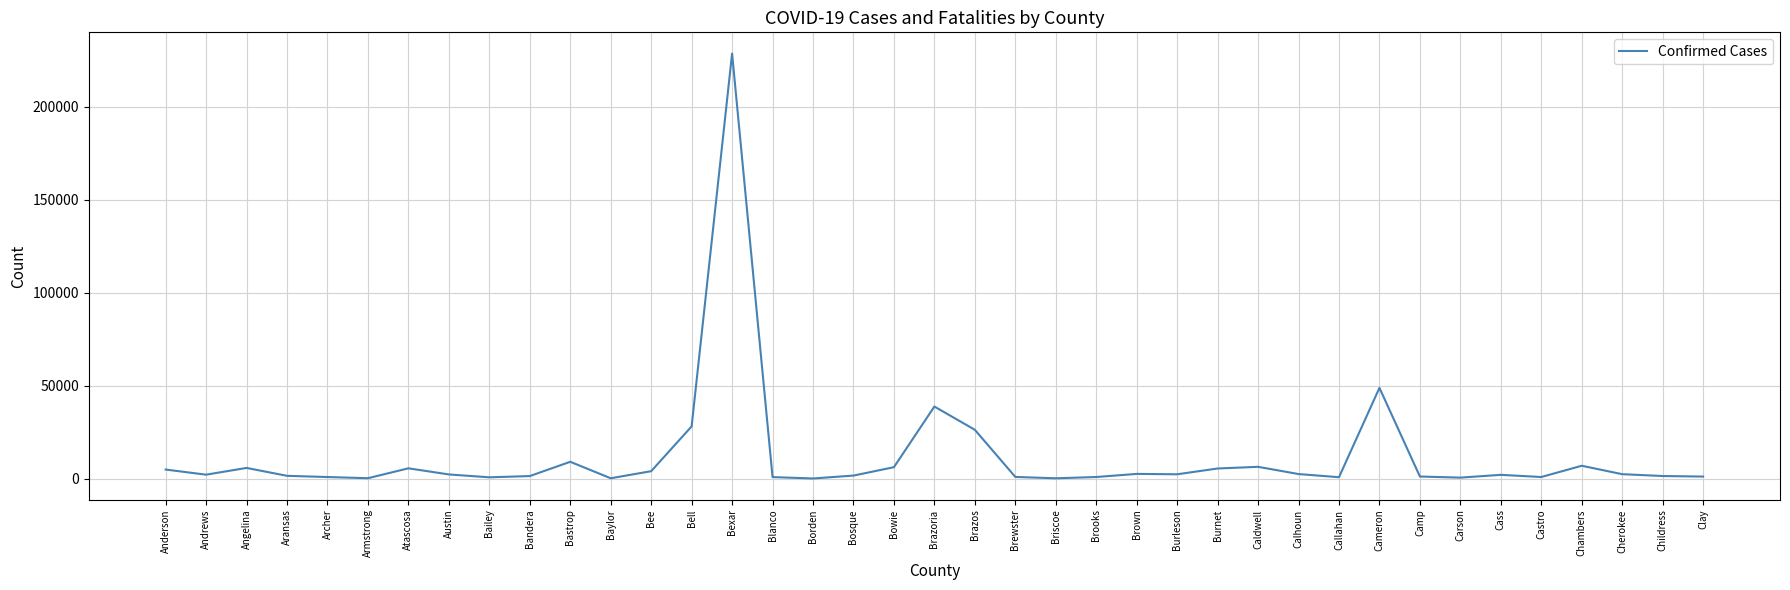

At which label is the value closest to 114319?

Cameron